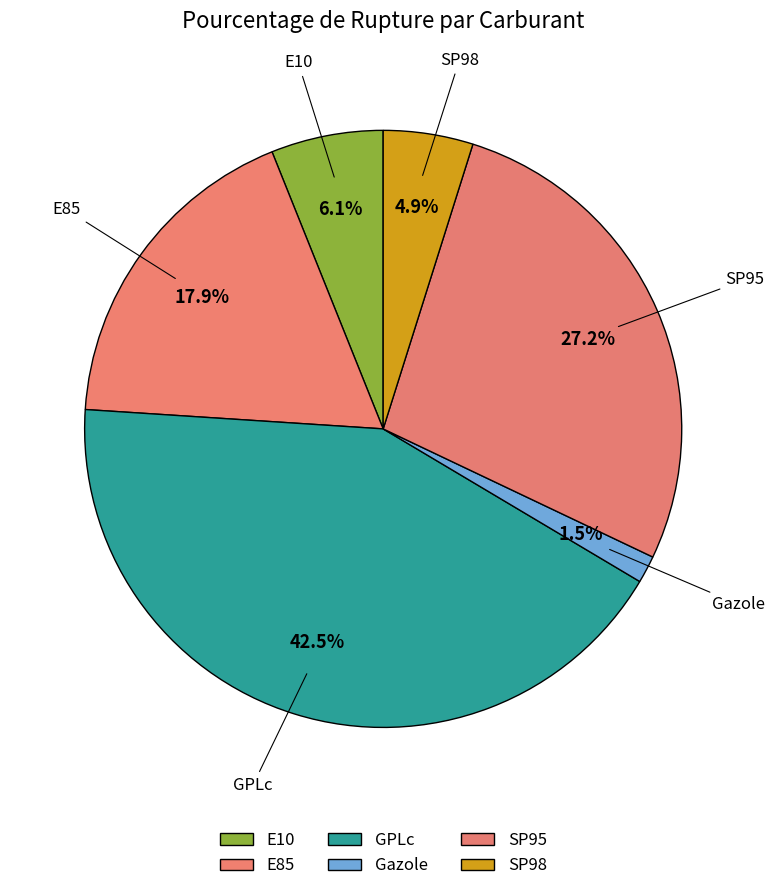

Is there any slice that represents more than half of the pie?

No